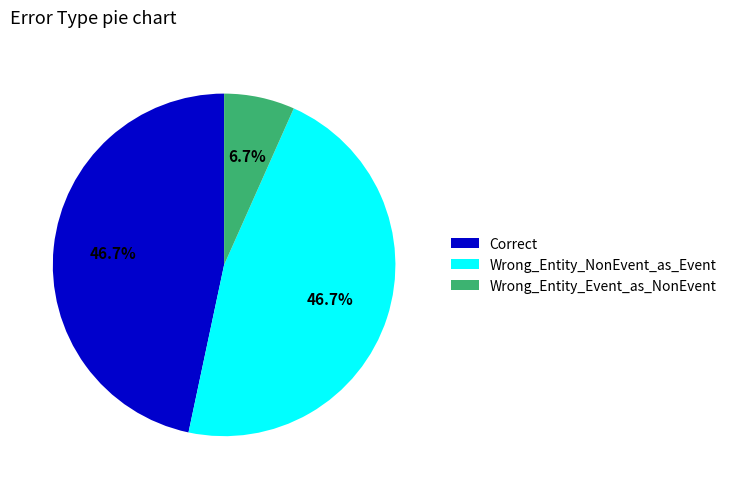

Is it true that Wrong_Entity_NonEvent_as_Event is 47% of the pie?

True